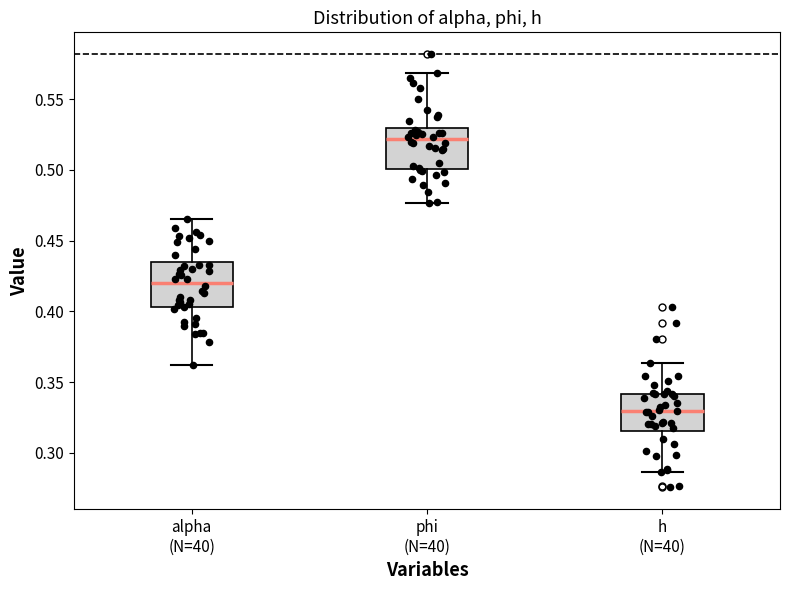

Where does the upper whisker of the box for h (N=40) end on the y-axis? The values are not printed on the chart, so give them approximately, as read against the axis.

0.365